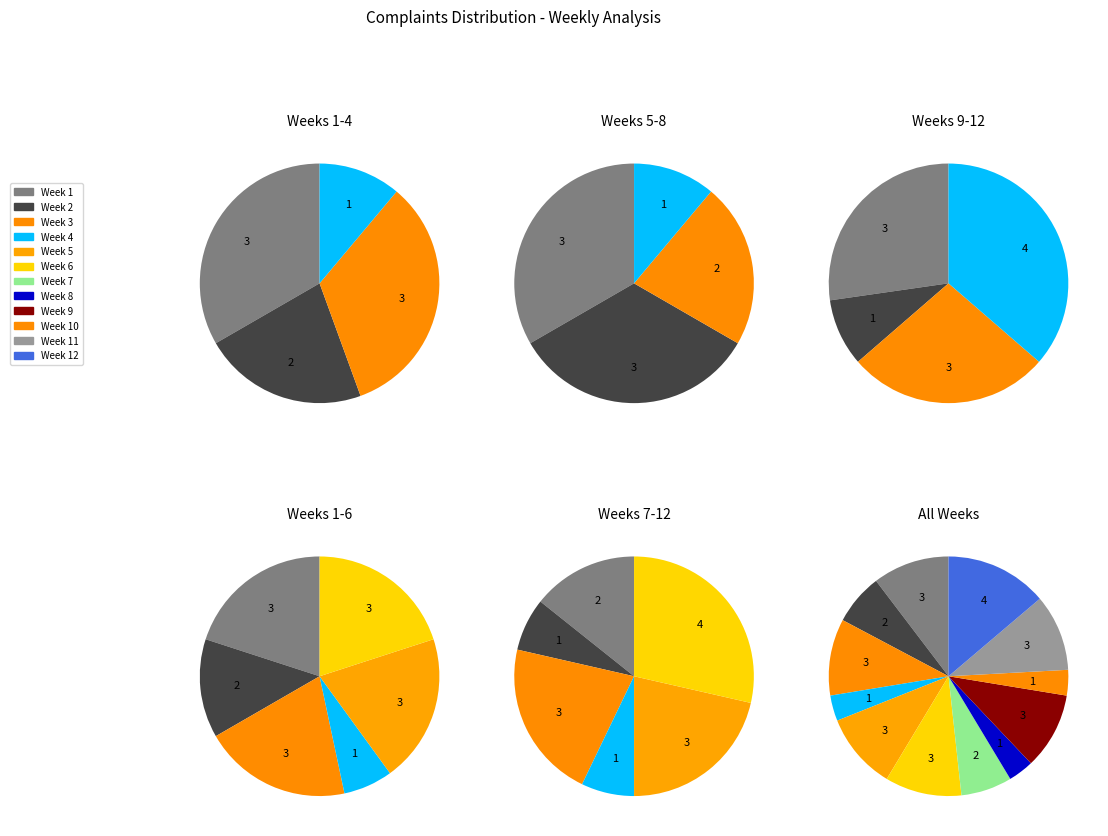

Is there any slice that represents more than half of the pie?

No